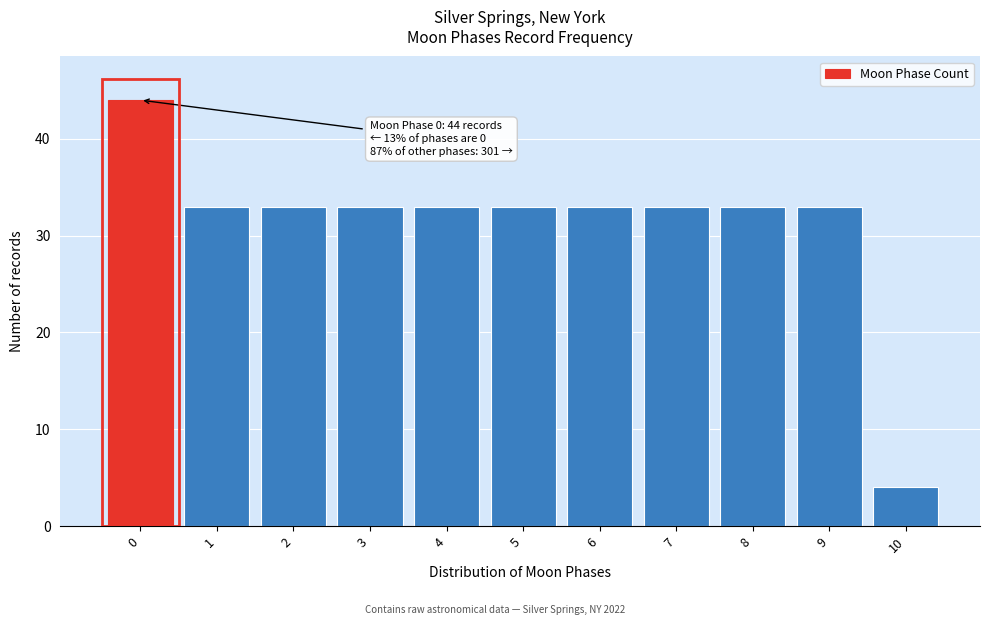

Reading left to right, transcribe all the data shown in this chart.

44	33	33	33	33	33	33	33	33	33	4